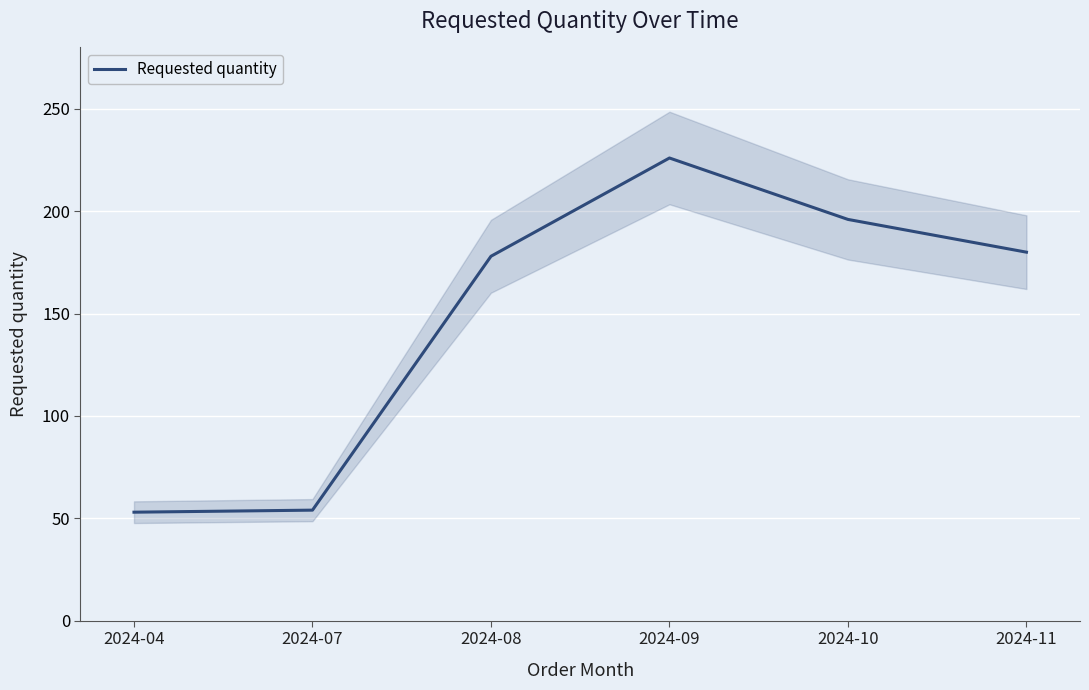

How many values are below 180?

3